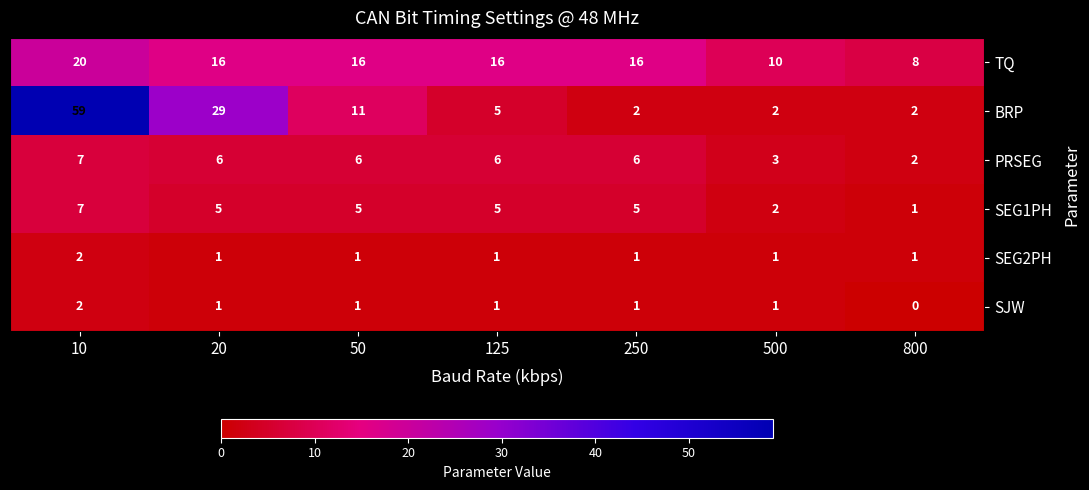

How many data points does each series have?

7